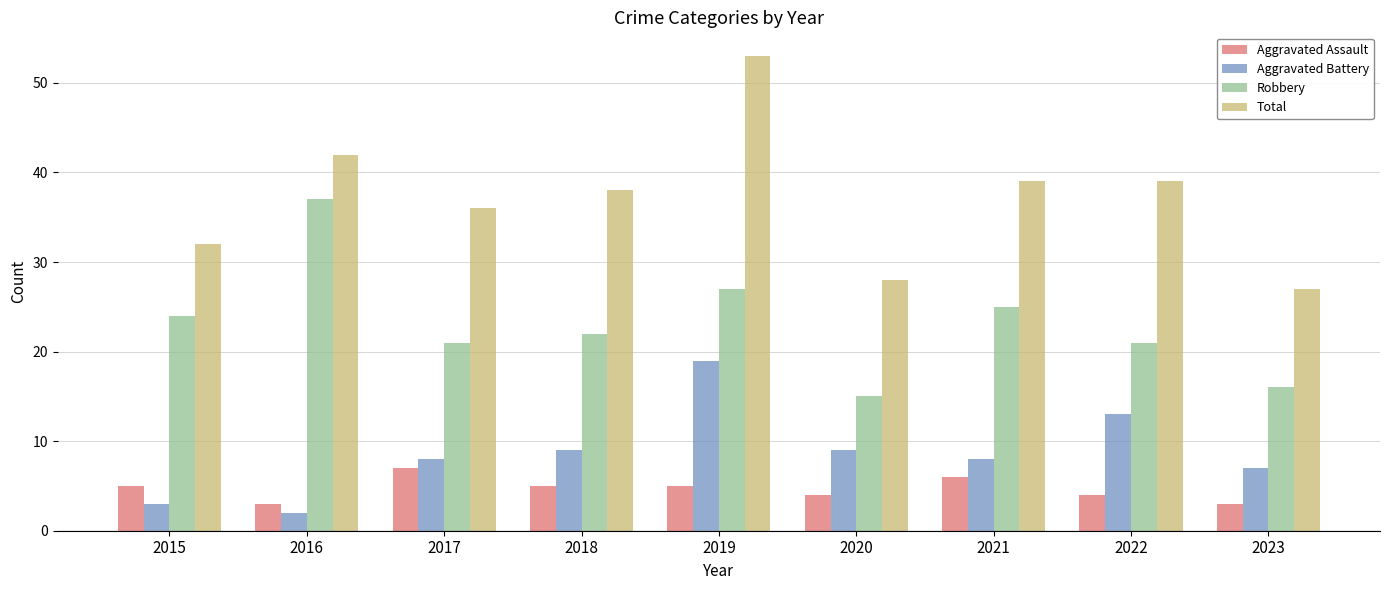

How many distinct data groups are displayed?

4